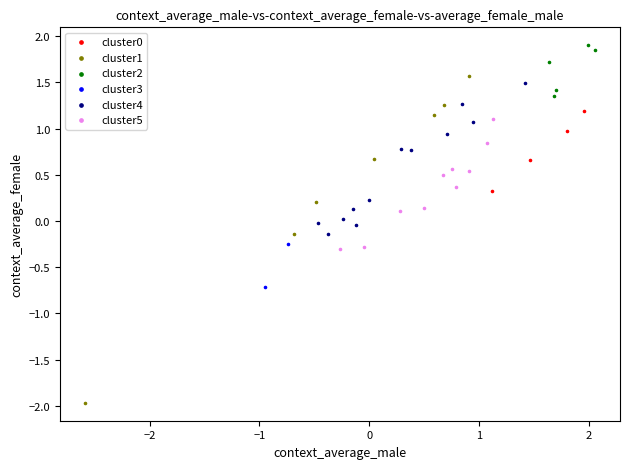

Which series has the widest spread of Y values?

cluster1